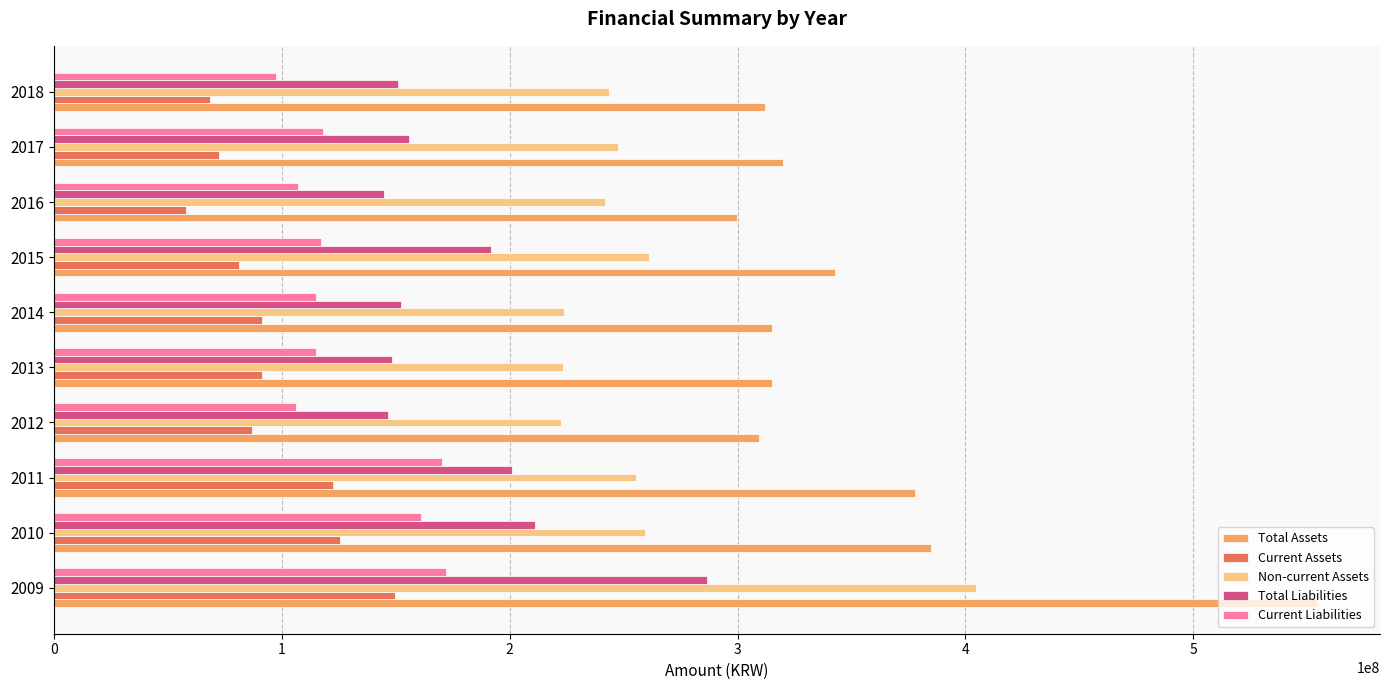

Is the value of Total Liabilities at 2010 greater than the value of Total Assets at 2009?

No